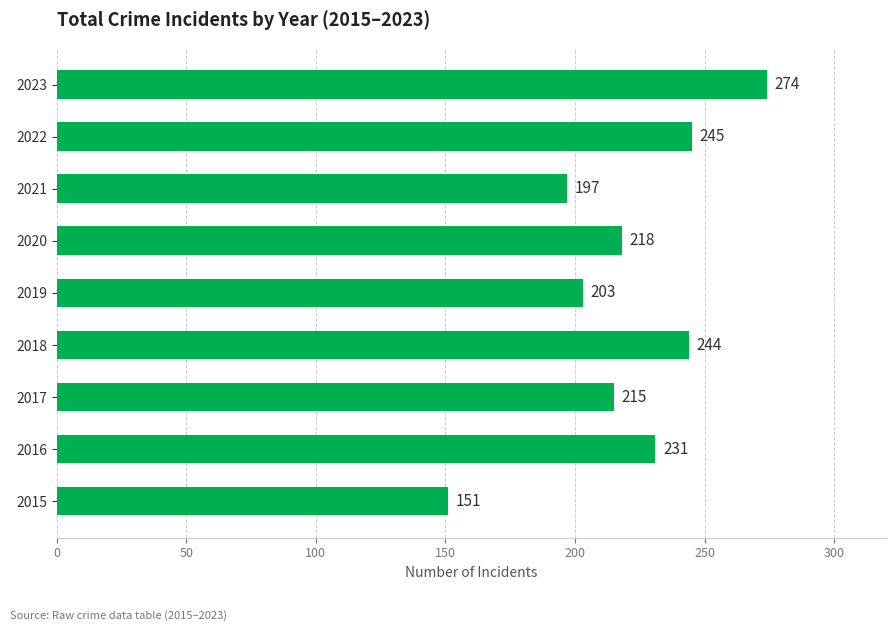

Does the chart contain any negative values?

No